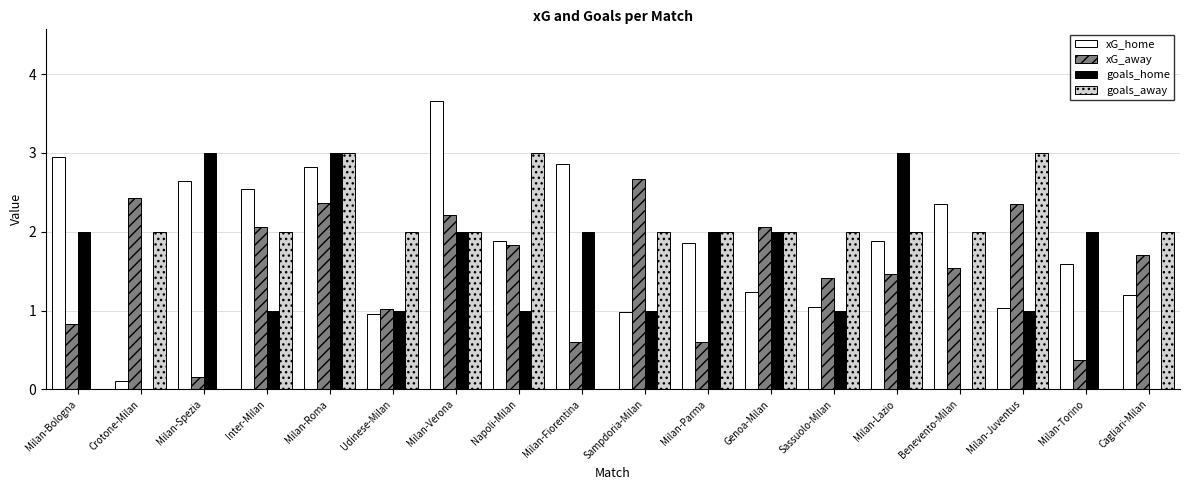

Between Crotone-Milan and Milan-Spezia, which series saw the biggest shift?

goals_home